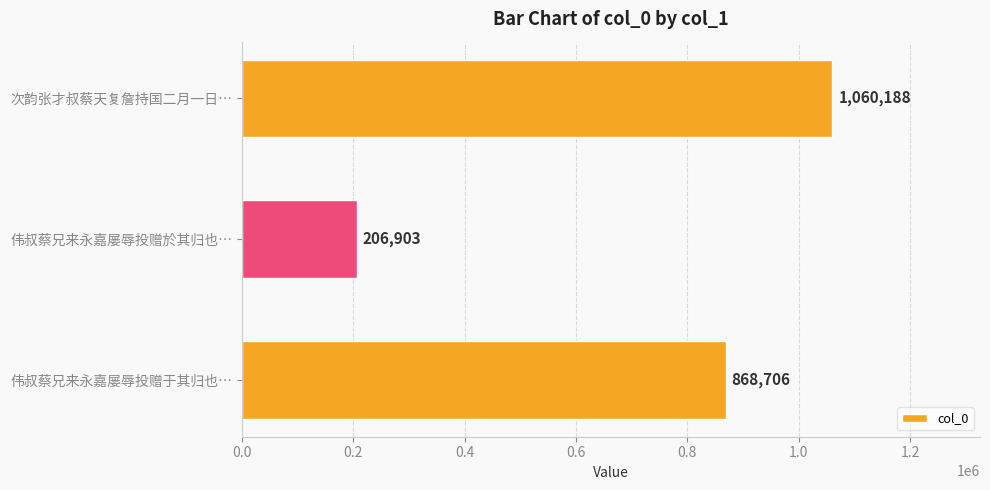

Is it true that the value at 次韵张才叔蔡天复詹持国二月一日… is 727377?

False